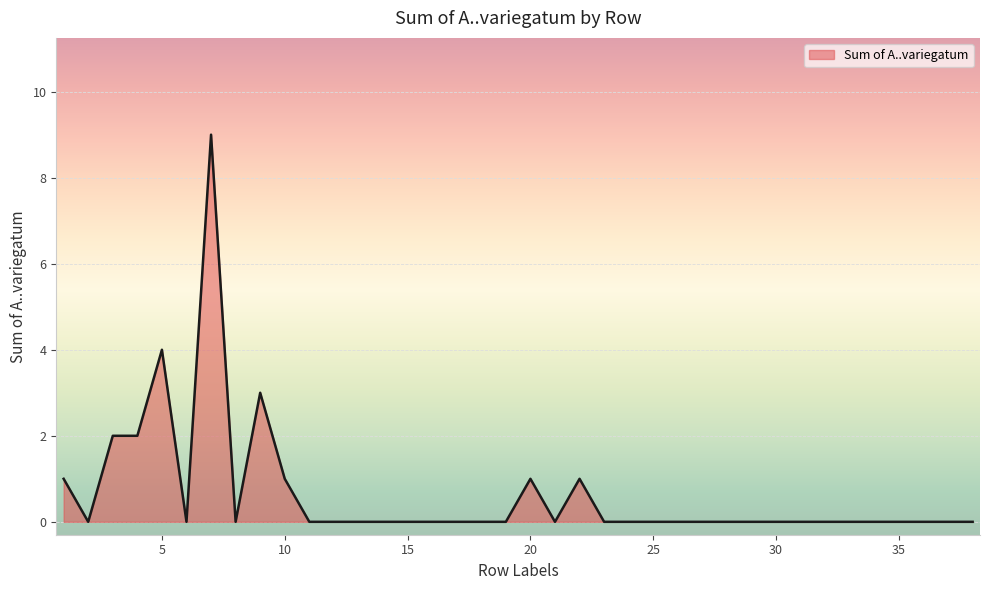

Count the values in the range 0 to 1.

33